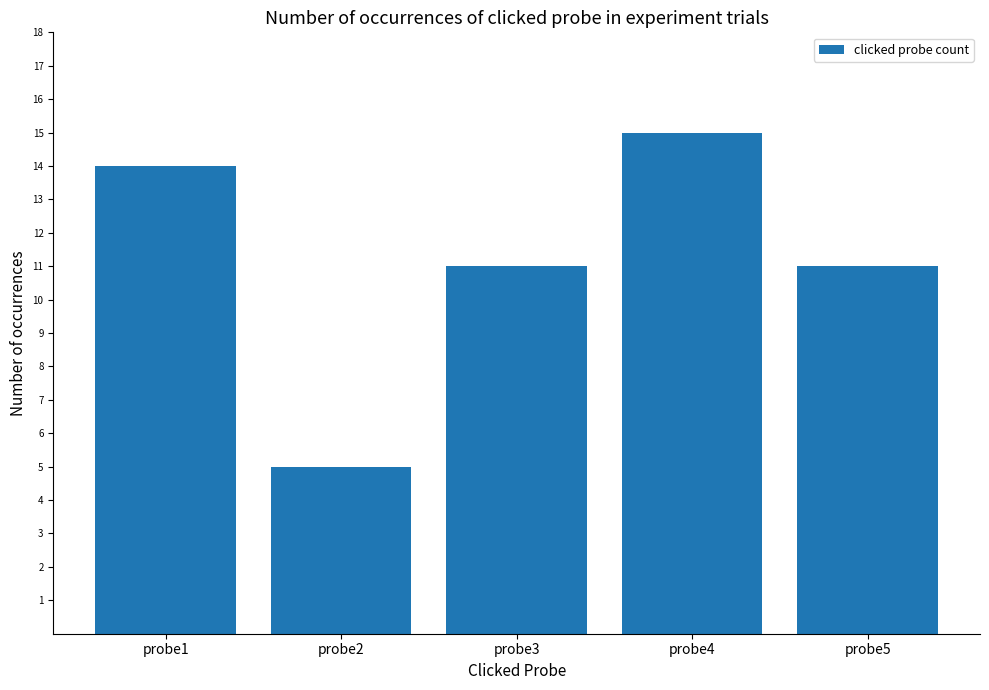

What is the change in value from probe4 to probe5?

-4